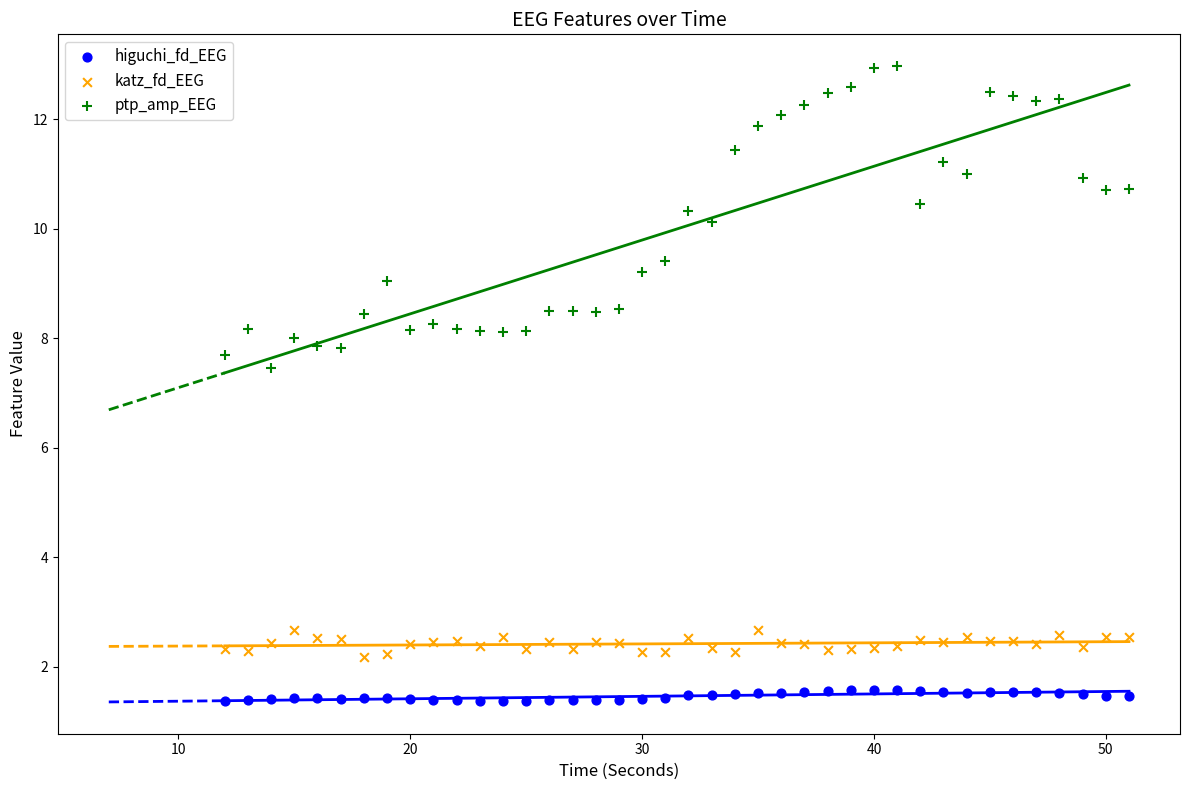

Which series contains the lowest Y value?

higuchi_fd_EEG